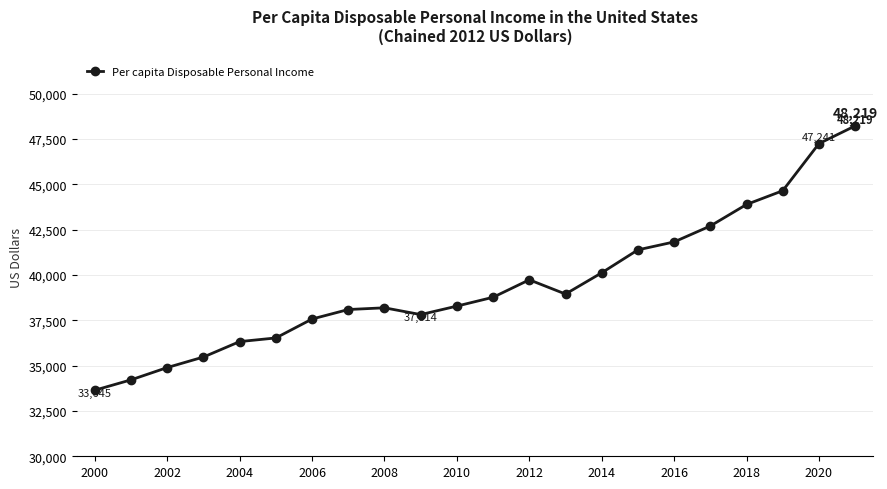

Reading left to right, extract all data points from this chart.

33645	34216	34894	35474	36325	36526	37570	38093	38188	37814	38282	38769	39732	38947	40118	41383	41821	42699	43886	44644	47241	48219